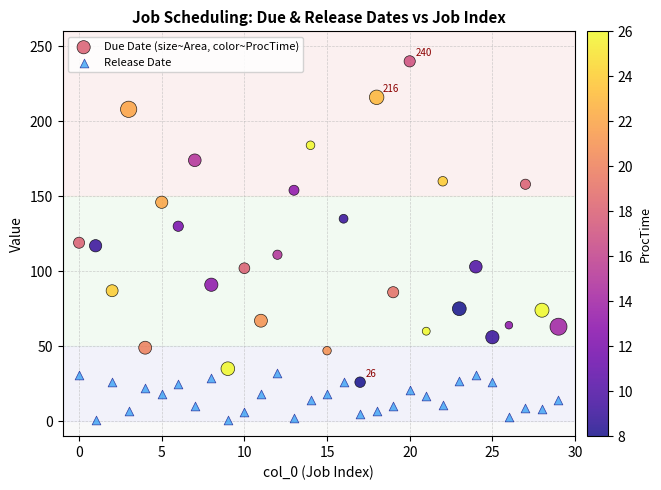

What are all the series names shown in the legend?

Due Date (size~Area, color~ProcTime), Release Date